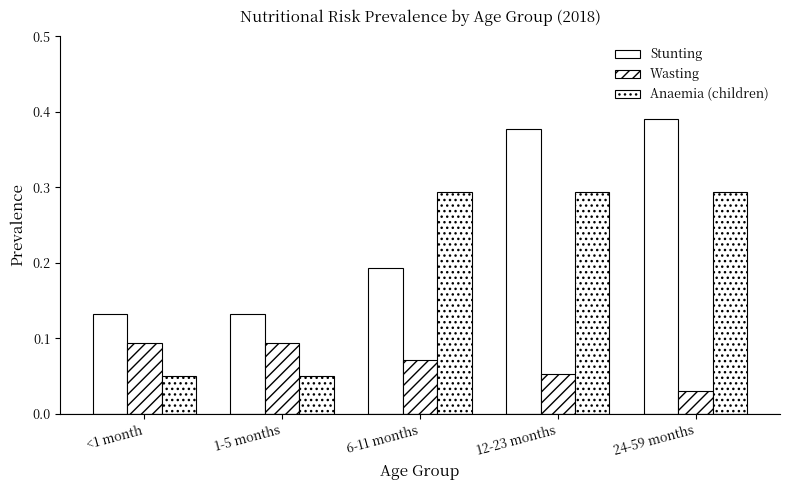

How many bars are there in each group?

3